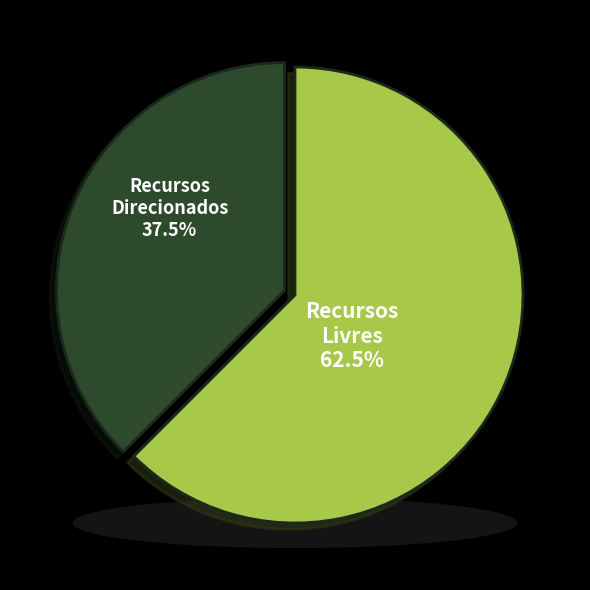

Is there any slice that represents more than half of the pie?

No